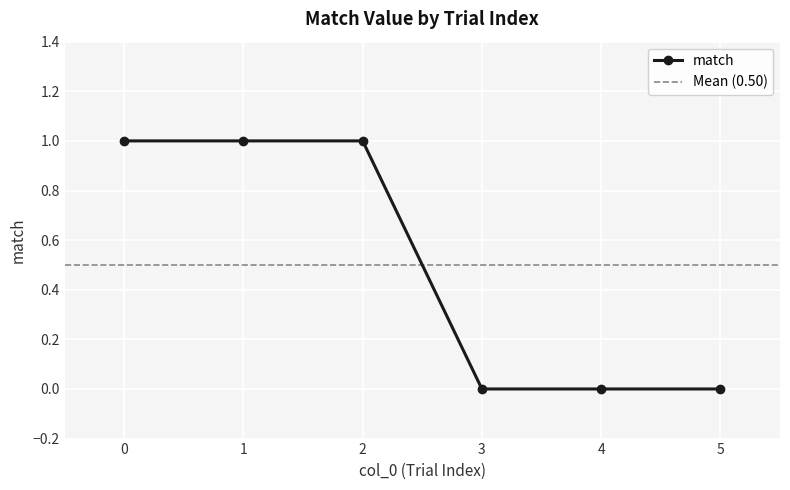

Rank the categories by value from highest to lowest.

0, 1, 2, 3, 4, 5